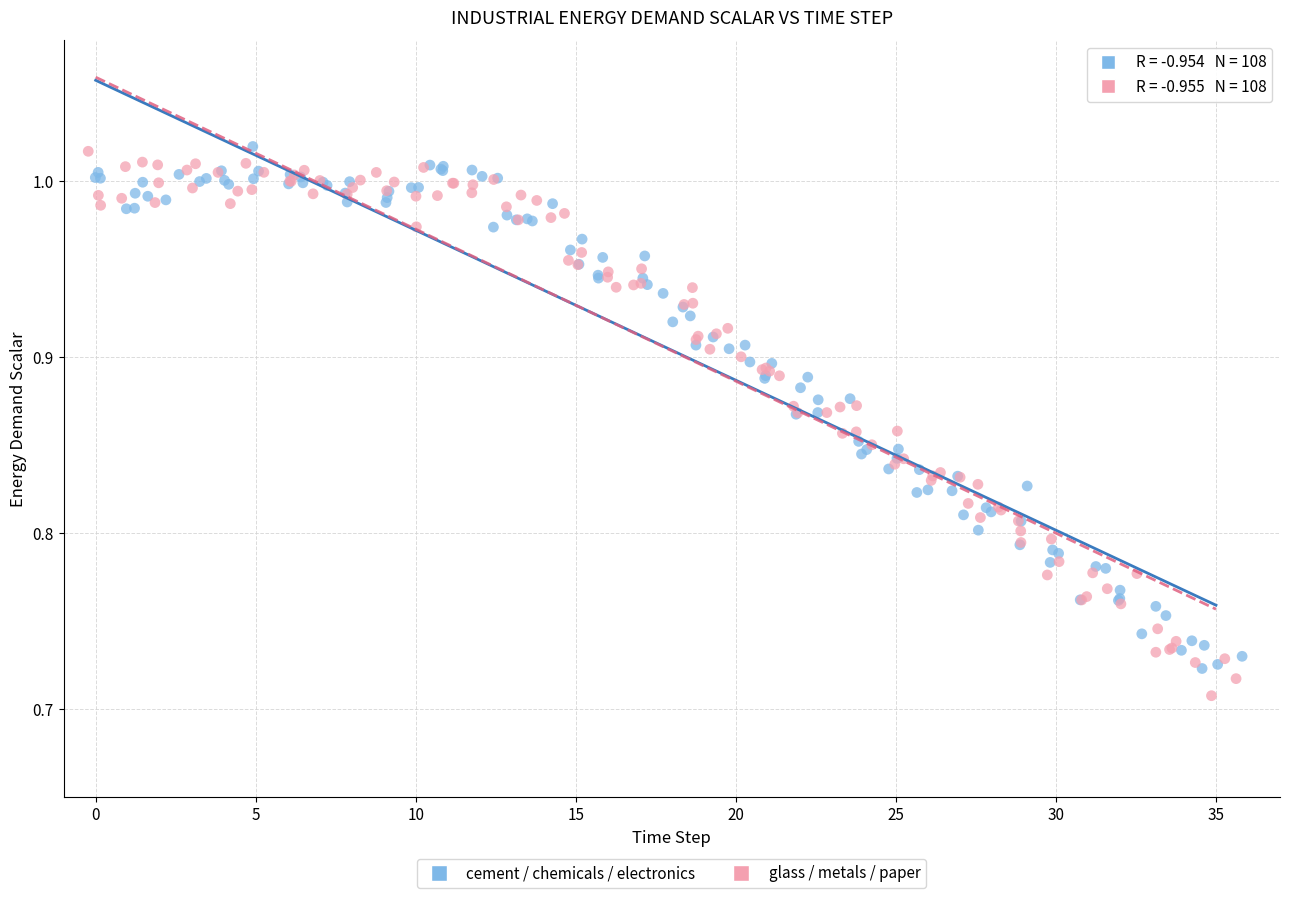

Which series contains the lowest Y value?

glass / metals / paper